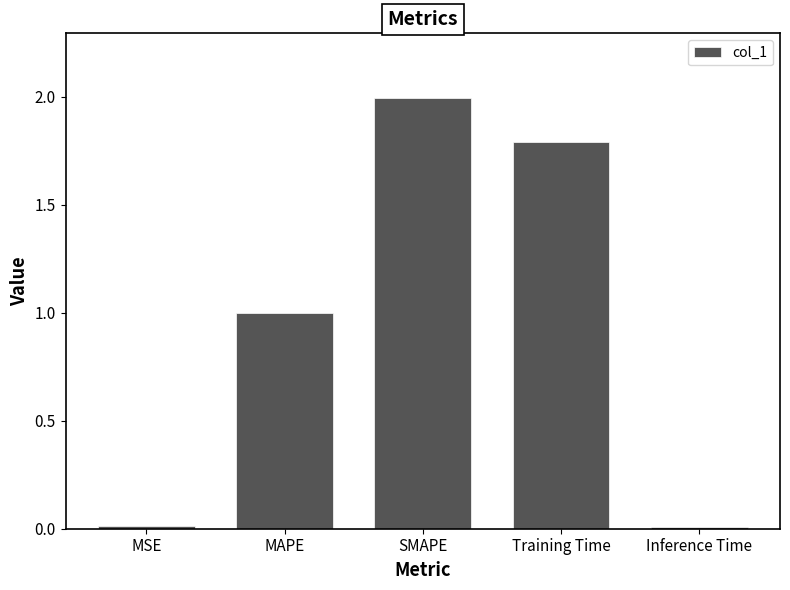

What is the average value?

1.0